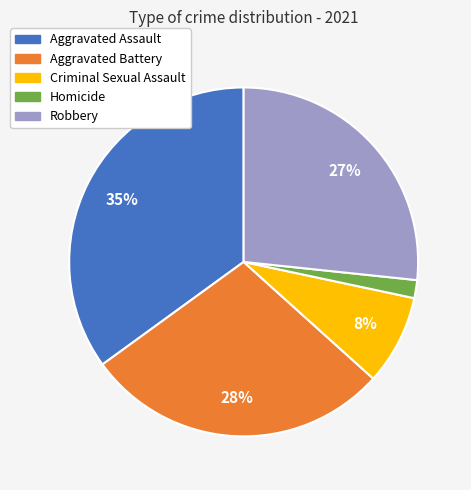

What percentage is the Robbery slice, to the nearest percent?

27%